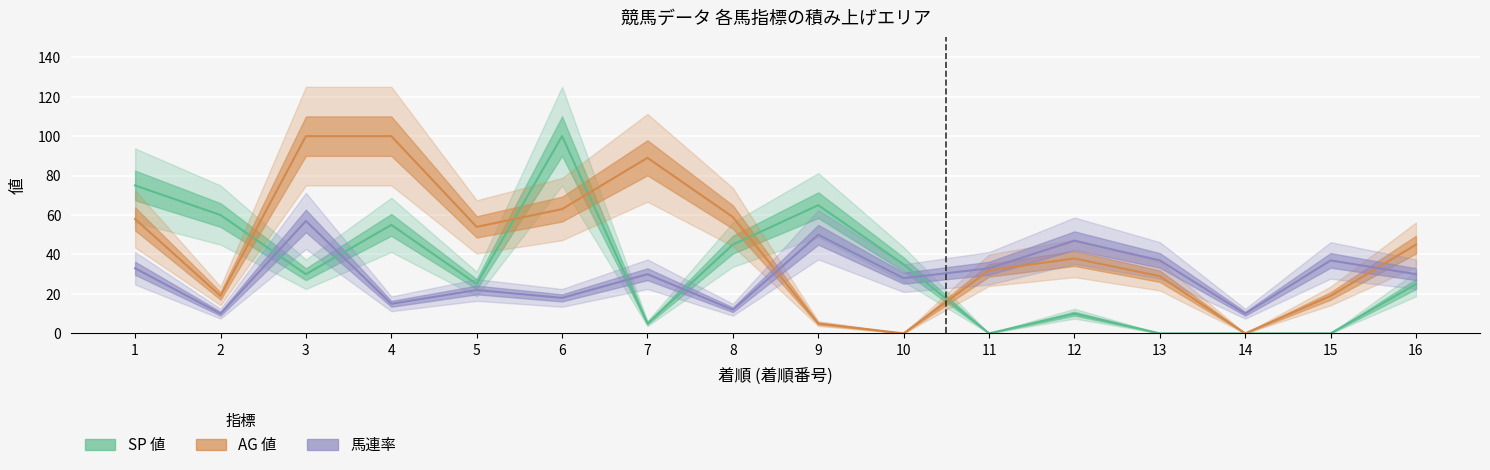

Which category has the highest value across all series?

6